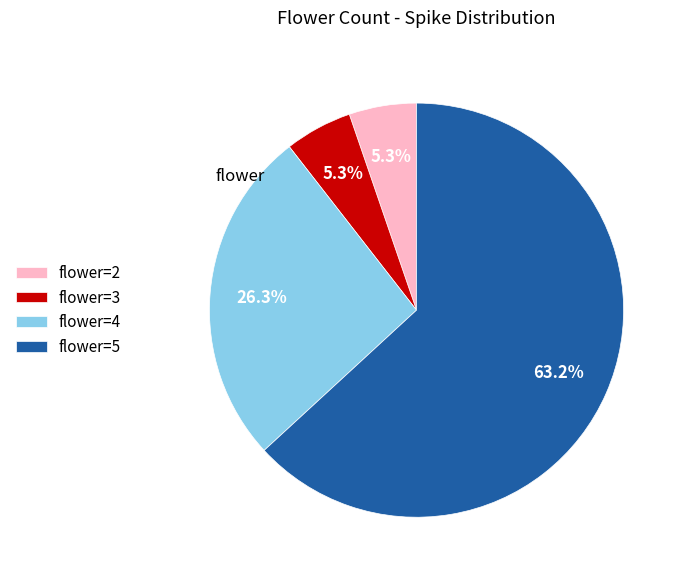

Which category has the biggest portion of the pie?

flower=5